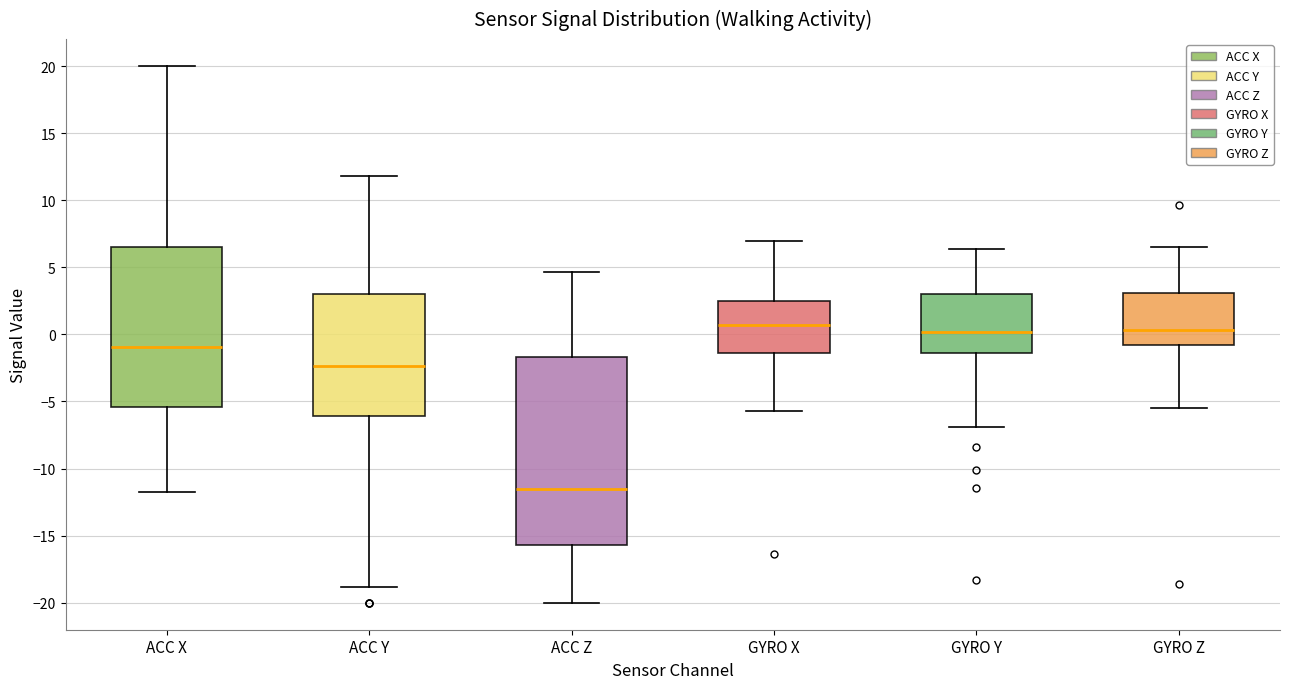

Reading left to right, transcribe this box plot: for each box, give where its median line is, the range the box spans, and where its two whiskers end, as read against the y-axis. The values are not printed on the chart, so give them approximately, as read against the axis.

ACC X: median -1.0, box -5.5 to 6.5, whiskers -12.0 to 20.0
ACC Y: median -2.5, box -6.0 to 3.0, whiskers -19.0 to 12.0
ACC Z: median -11.5, box -15.5 to -1.5, whiskers -20.0 to 4.5
GYRO X: median 0.5, box -1.5 to 2.5, whiskers -5.5 to 7.0
GYRO Y: median 0.0, box -1.5 to 3.0, whiskers -7.0 to 6.5
GYRO Z: median 0.5, box -1.0 to 3.0, whiskers -5.5 to 6.5